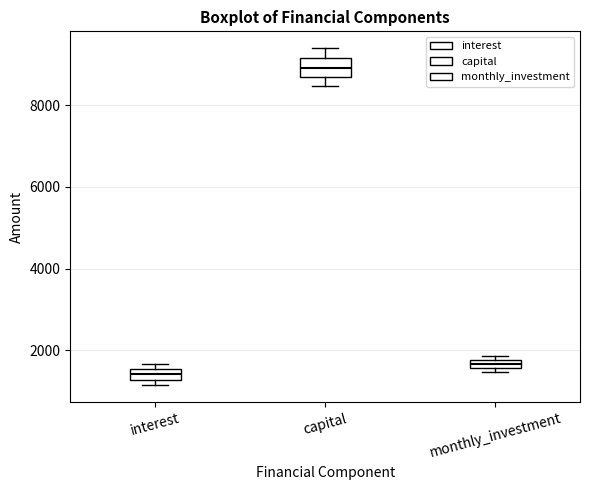

Comparing the boxes themselves (not the whiskers), which one is the tallest?

capital